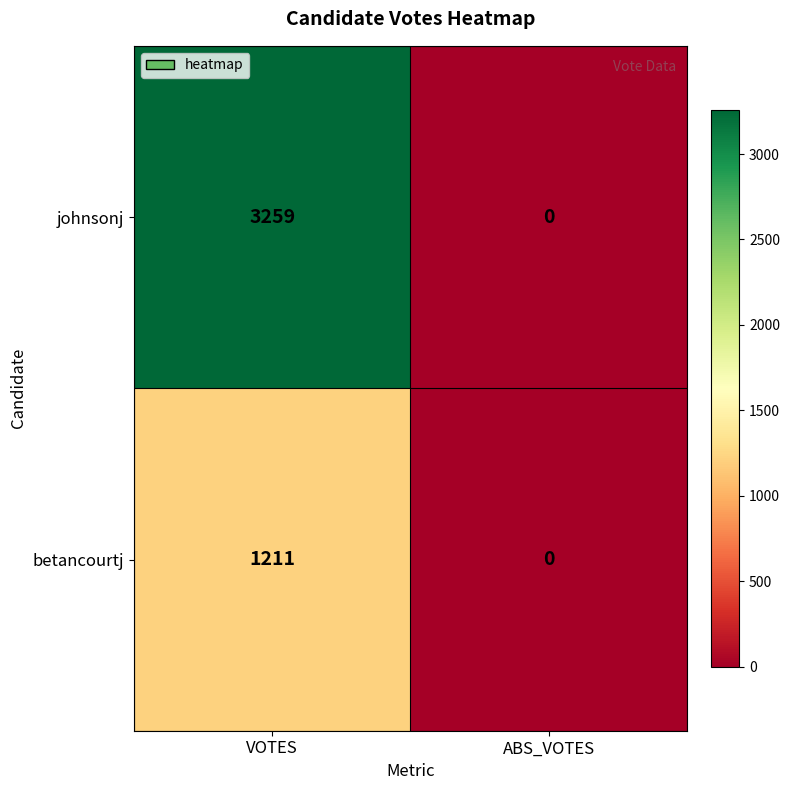

Reading right to left, list all the values displayed in this chart.

johnsonj: ABS_VOTES=0	VOTES=3259
betancourtj: ABS_VOTES=0	VOTES=1211